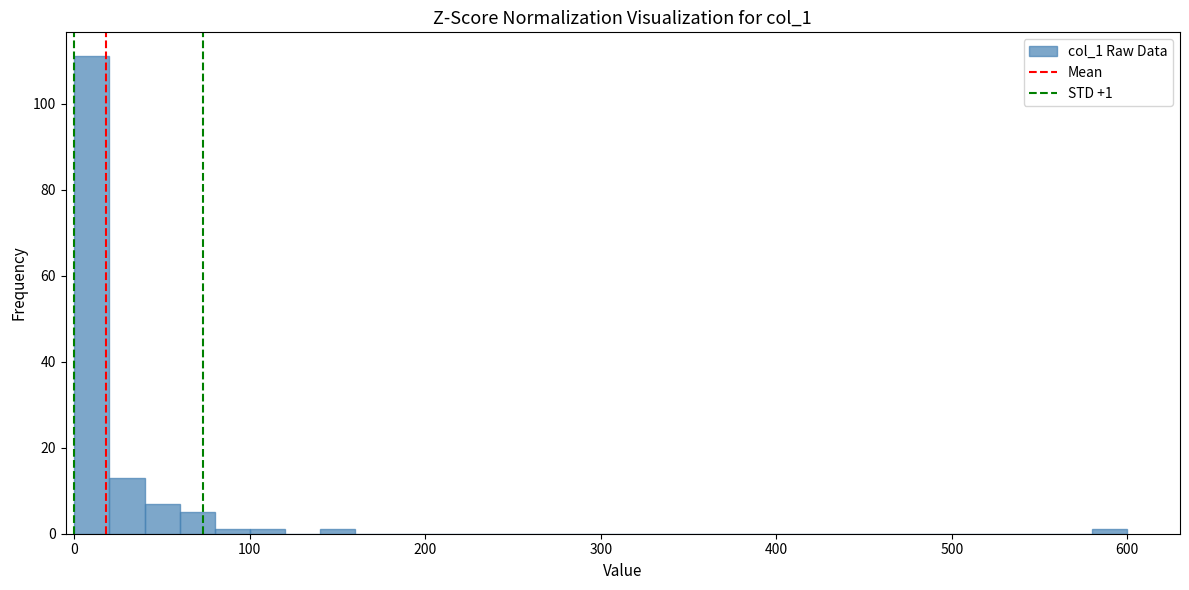

Read against the x-axis, roughly where is the centre of the tallest bar?

10